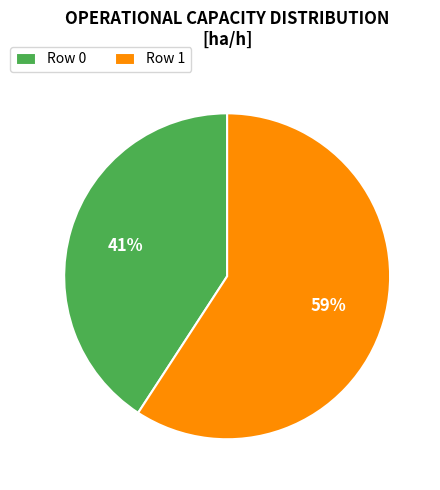

To the nearest percent, what percentage of the pie is Row 1?

59%